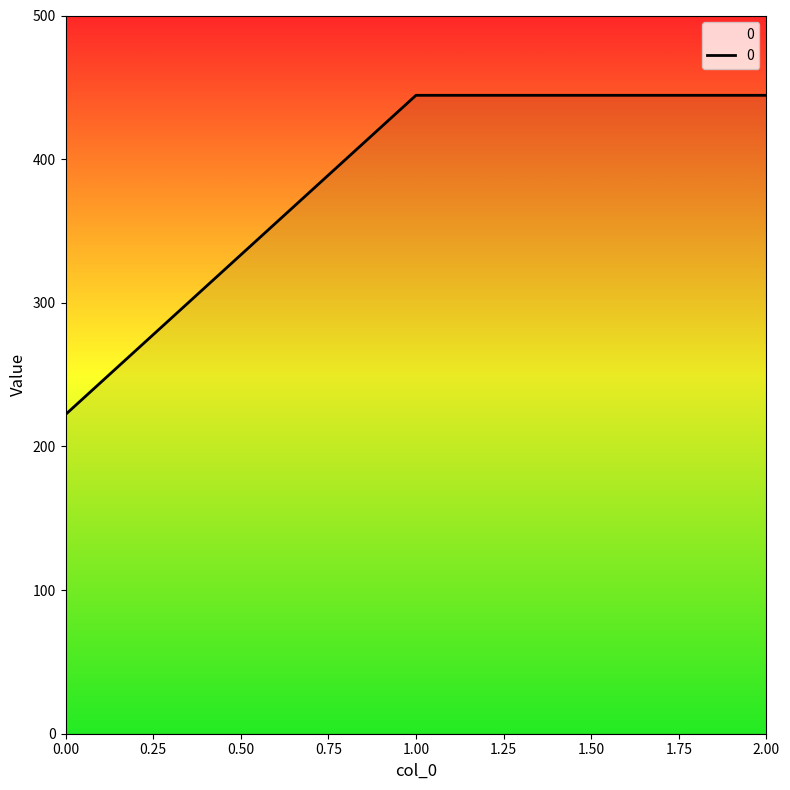

Reading right to left, list all the values displayed in this chart.

444.4	444.4	222.2